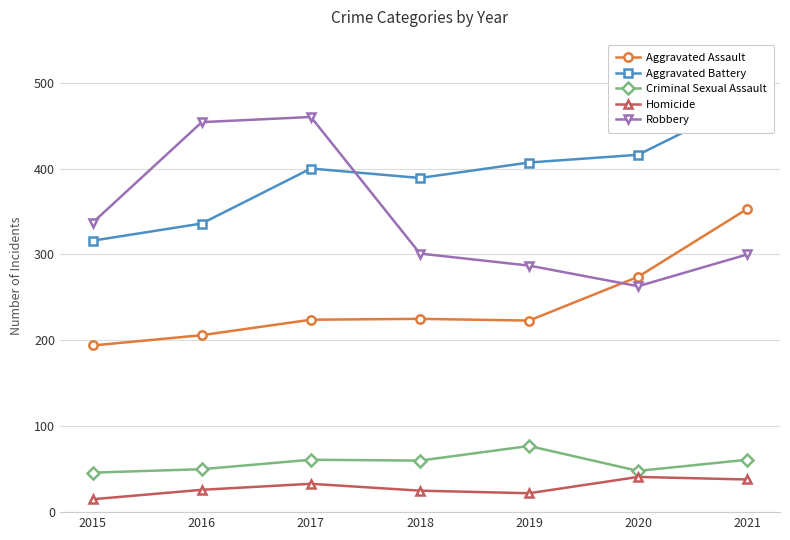

What is the difference between the second highest and second lowest values in the Criminal Sexual Assault series?

13